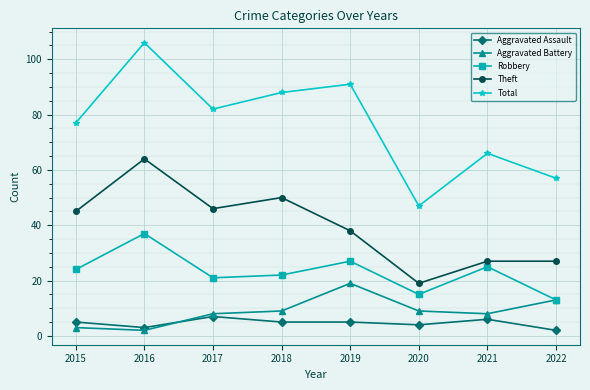

True or false: Theft and Robbery intersect in this chart.

False